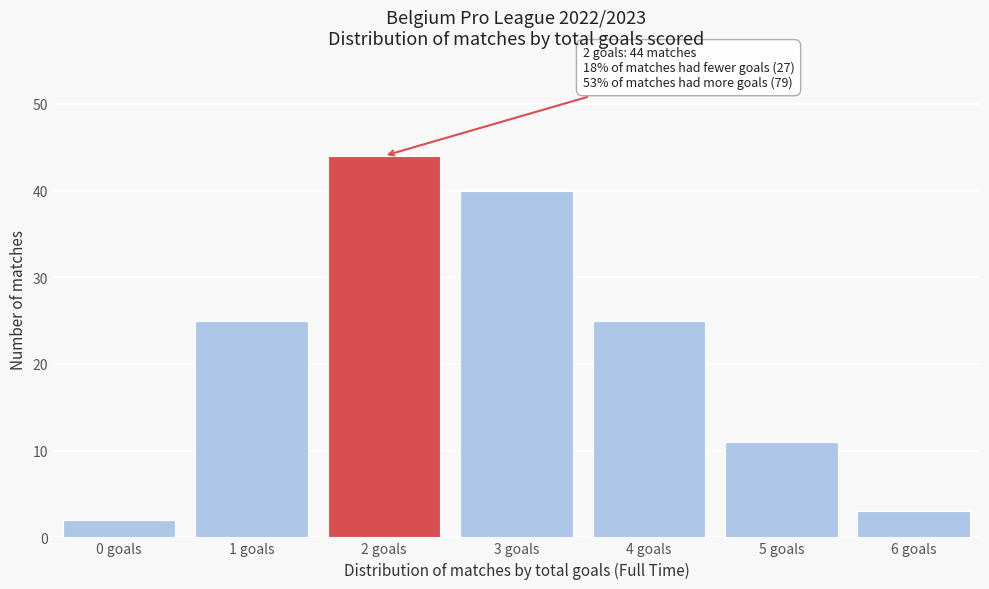

Reading left to right, what are all the values shown in this chart?

0 goals=2	1 goals=25	2 goals=44	3 goals=40	4 goals=25	5 goals=11	6 goals=3